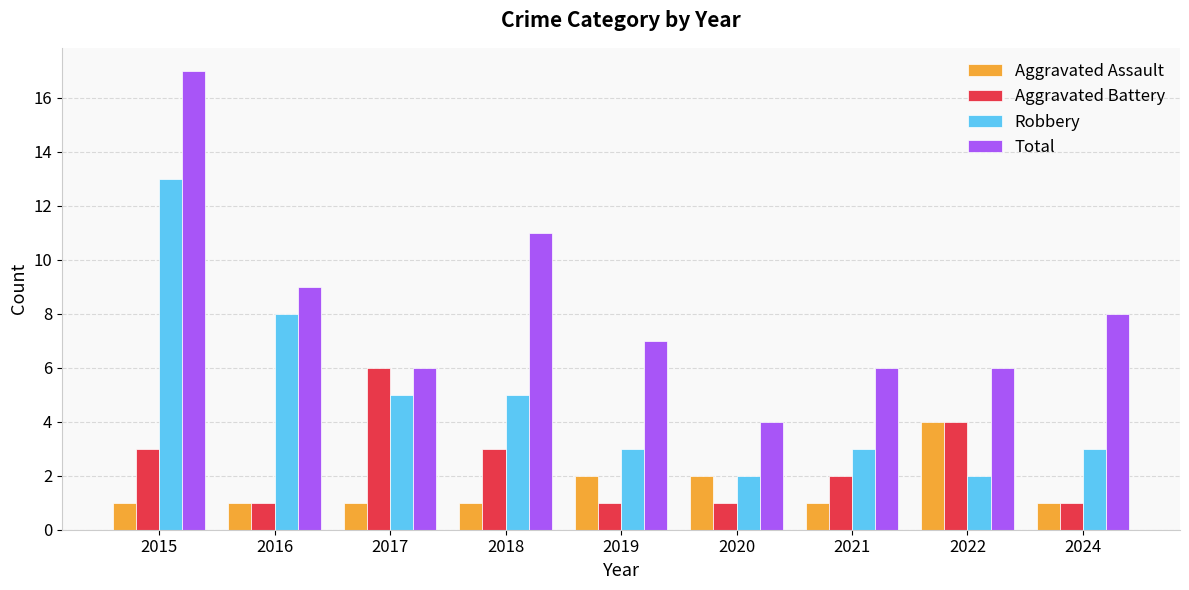

Between 2015 and 2021, which series saw the biggest shift?

Total